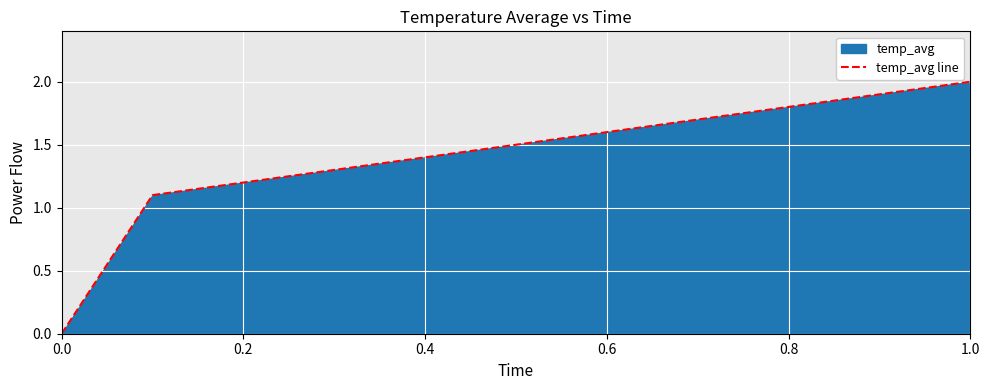

What is the change in value from 0.2 to 0.4?

+0.2